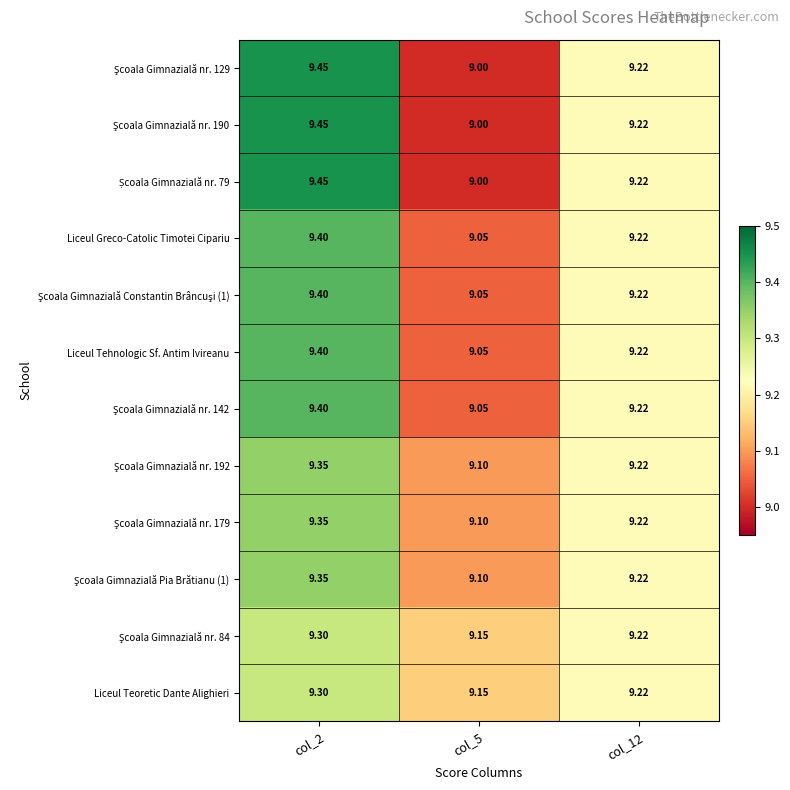

Which series has the largest total across all categories?

Şcoala Gimnazială nr. 129